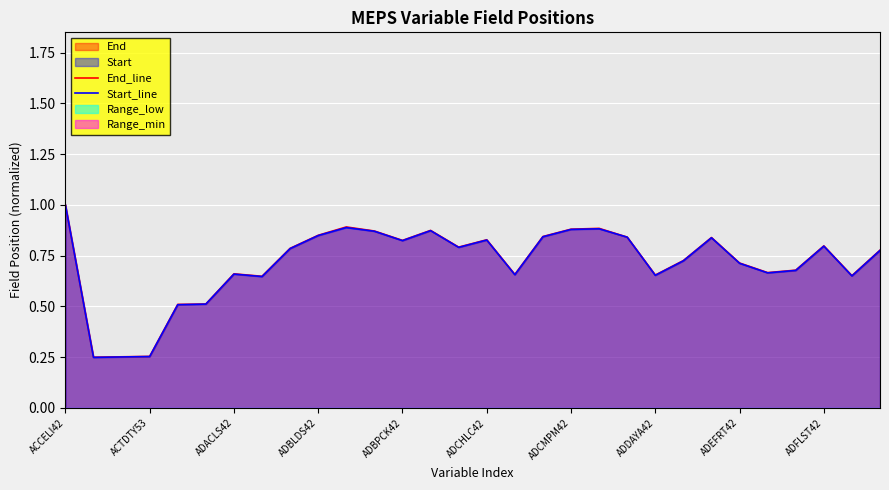

True or false: End_line has a value of 1.1 at ADEFRT42.

False